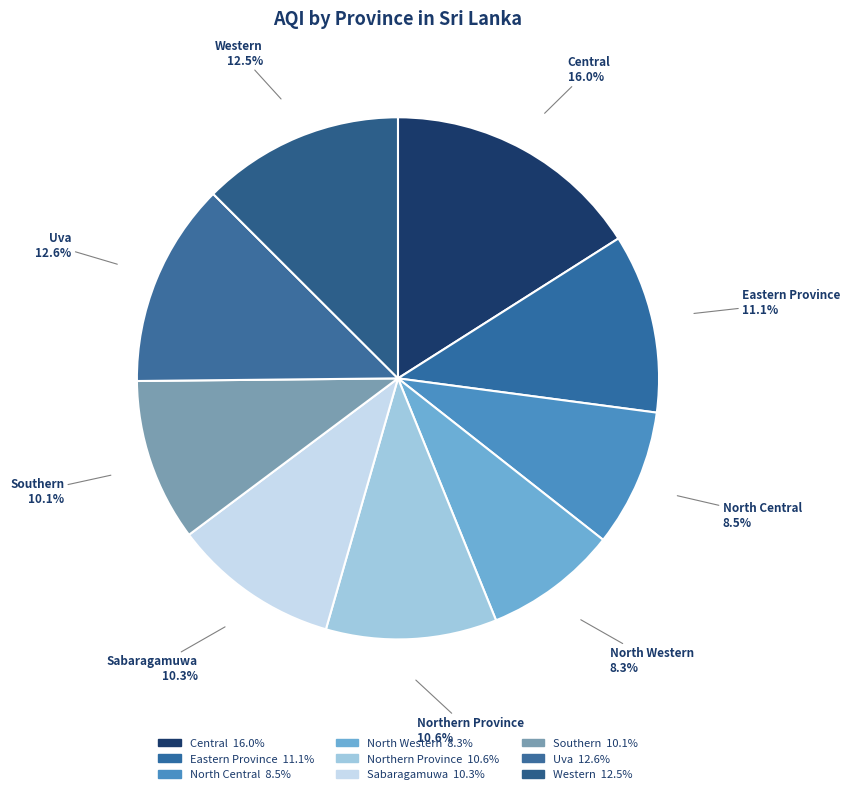

What is the largest slice in the pie chart?

Central